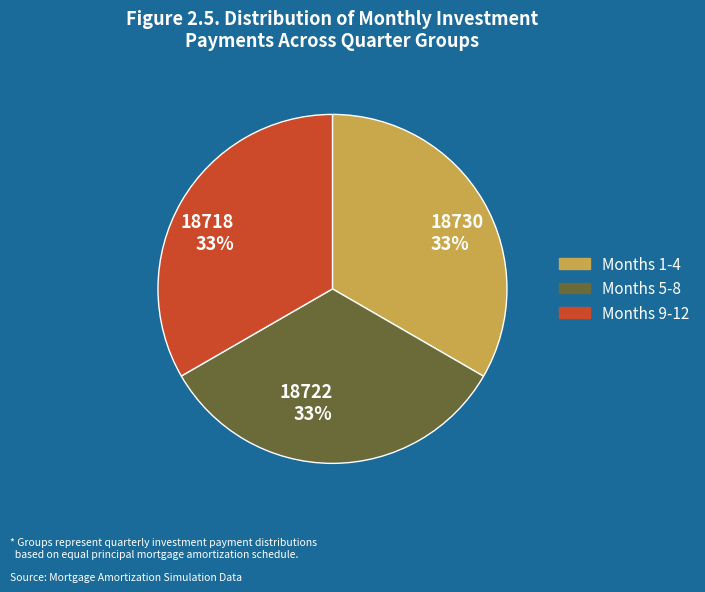

To the nearest percent, what portion does Months 1-4 represent?

33%